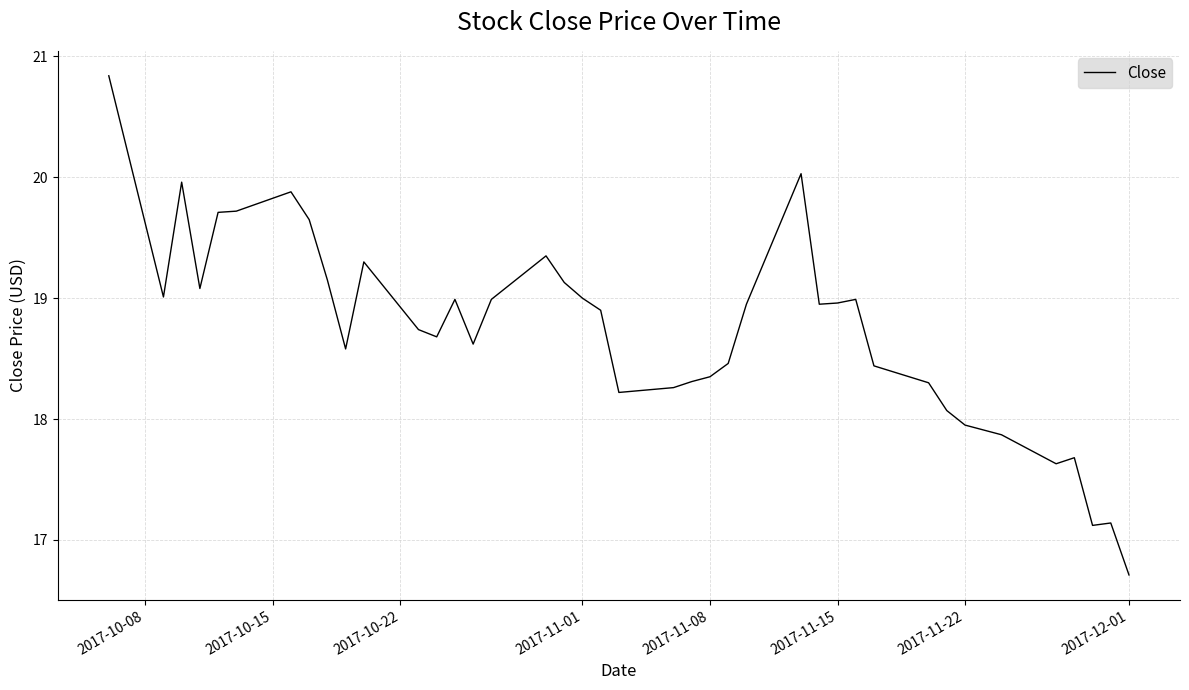

How many lines are shown in the chart?

1